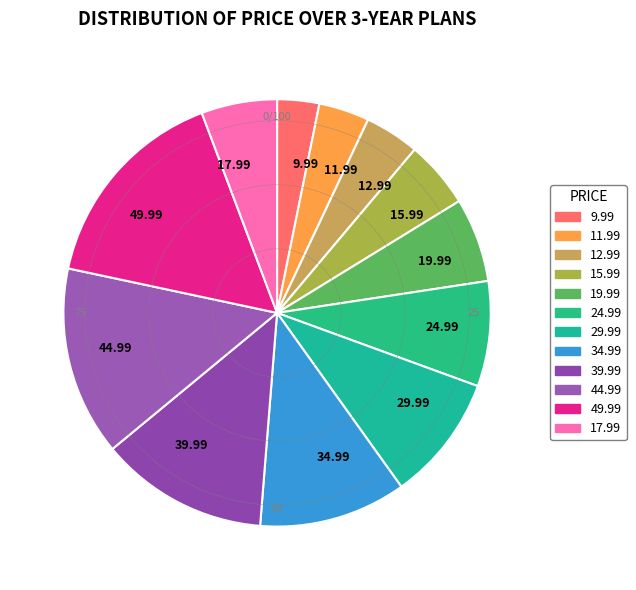

Does any single category account for the majority?

No